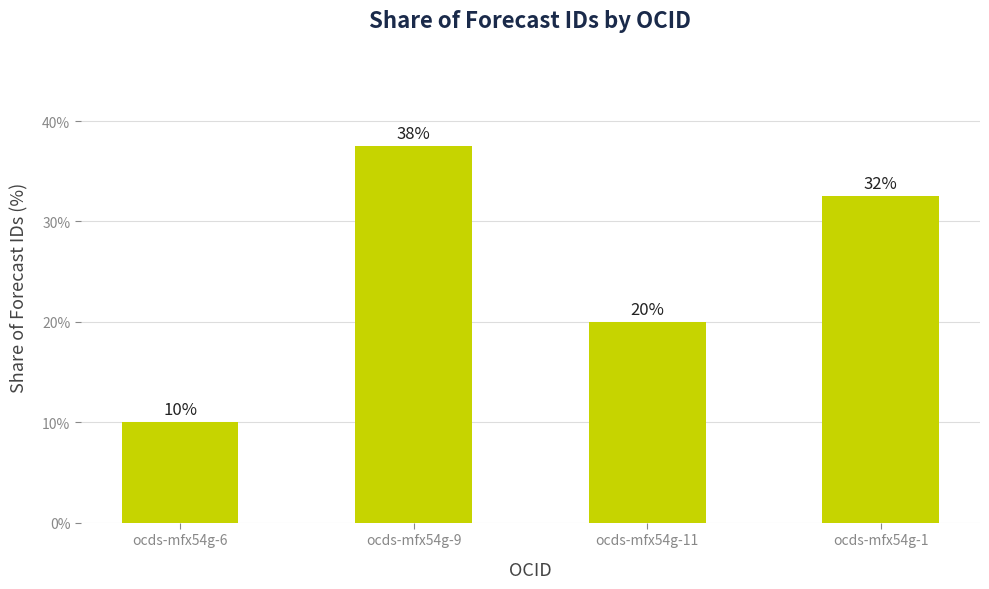

Rank the categories by value from highest to lowest.

ocds-mfx54g-9, ocds-mfx54g-1, ocds-mfx54g-11, ocds-mfx54g-6